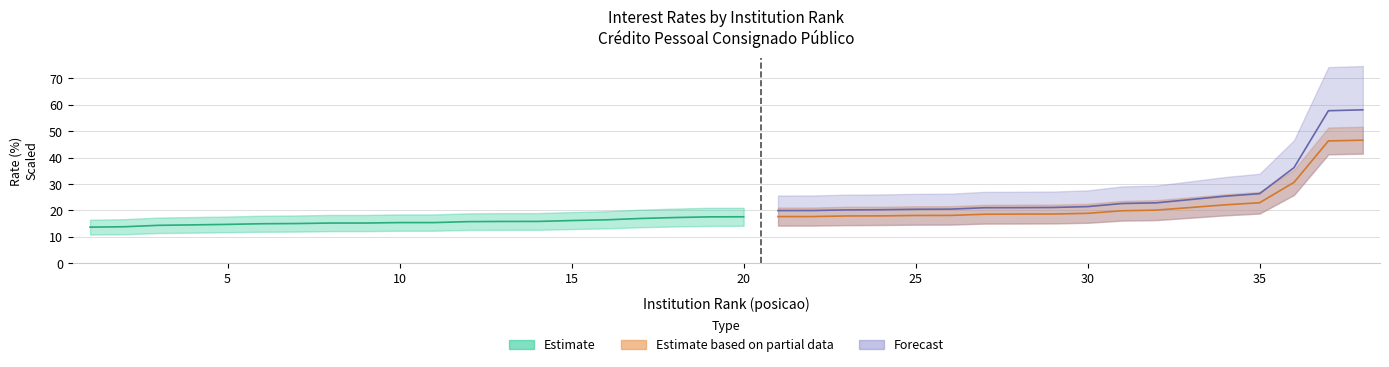

Reading right to left, list all the values displayed in this chart.

17.6	17.6	17.3	17.0	16.4	16.2	15.8	15.8	15.8	15.4	15.4	15.2	15.2	15.0	15.0	14.7	14.5	14.4	13.8	13.7